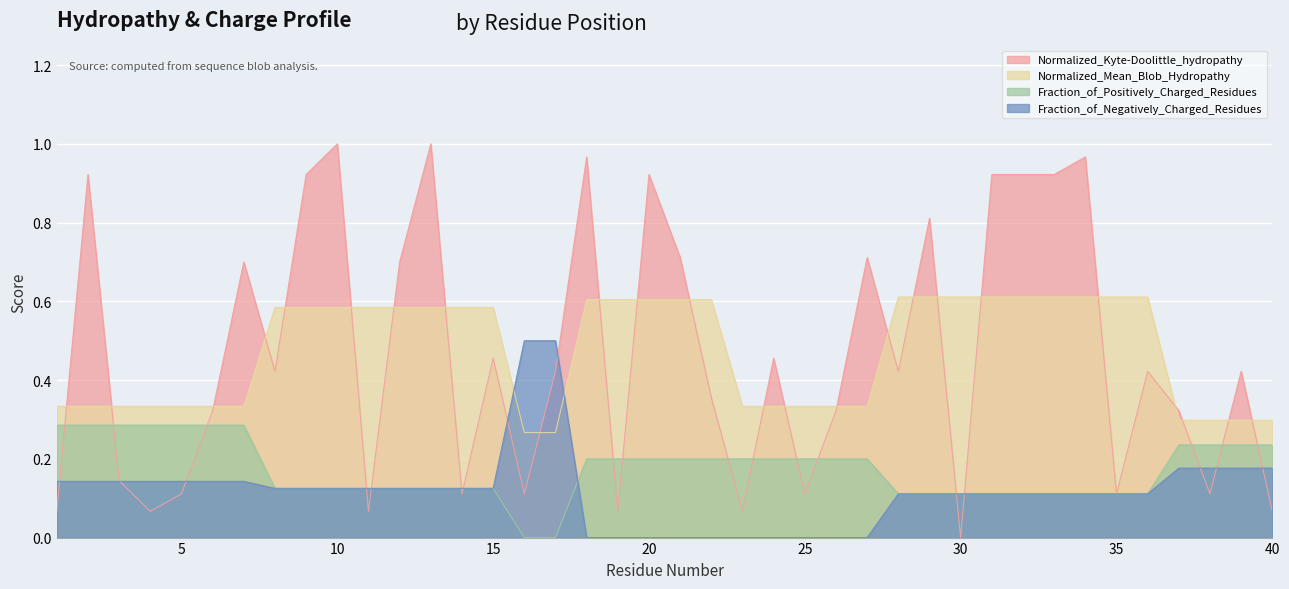

How many categories are shown in the chart?

40